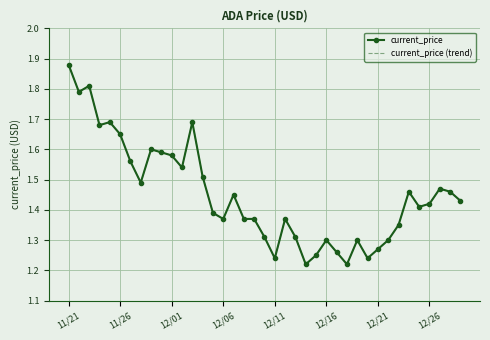

At which category is the sum across all series the highest?

11/21